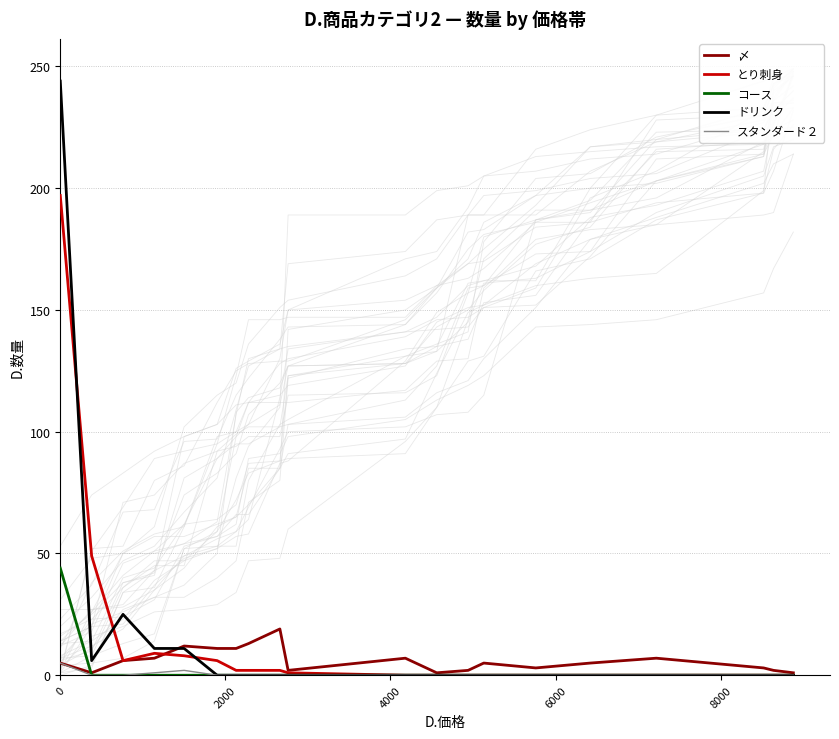

True or false: ドリンク and 〆 cross at least once.

True